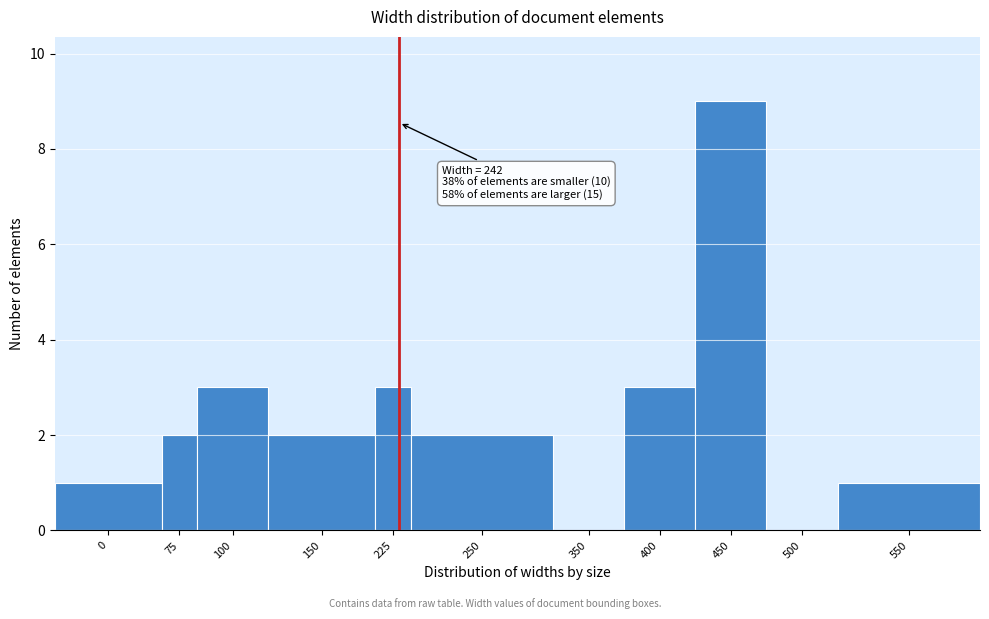

Reading left to right, transcribe all the data shown in this chart.

0=1	75=2	100=3	150=2	225=3	250=2	350=0	400=3	450=9	500=0	550=1